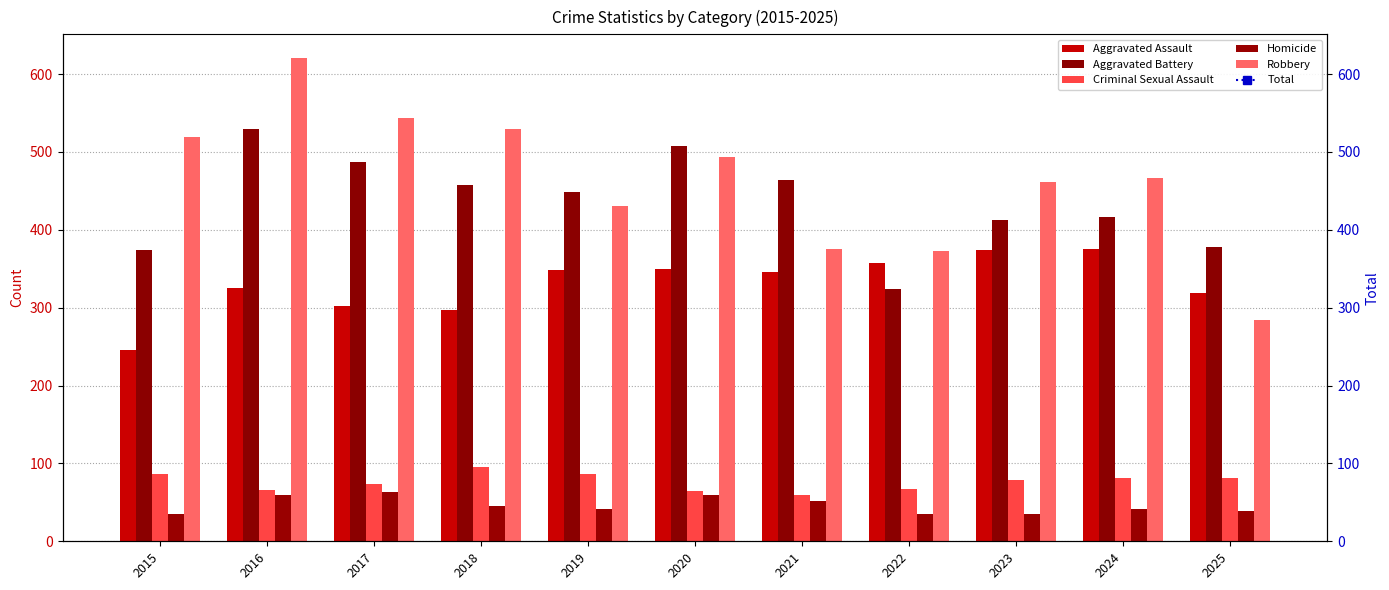

What value does the Robbery series have at 2016, to the nearest 5?

620